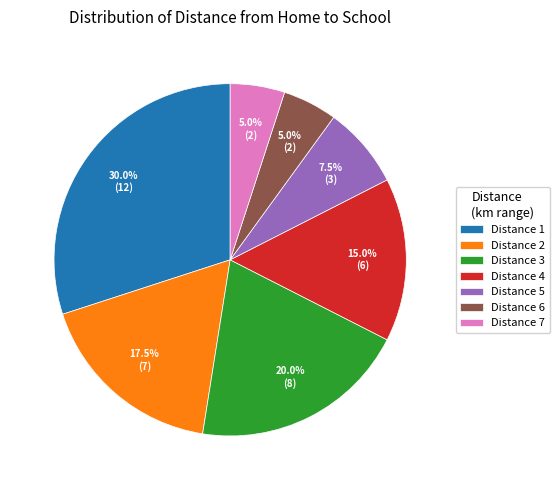

To the nearest percent, what is the average slice percentage?

14%